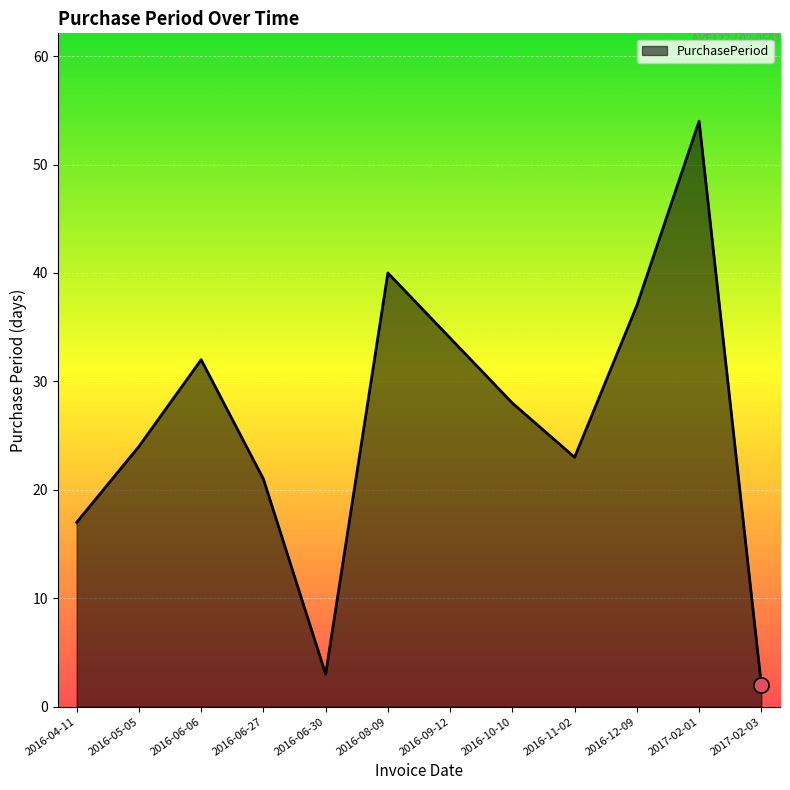

Between 2016-05-05 and 2016-12-09, which is larger?

2016-12-09